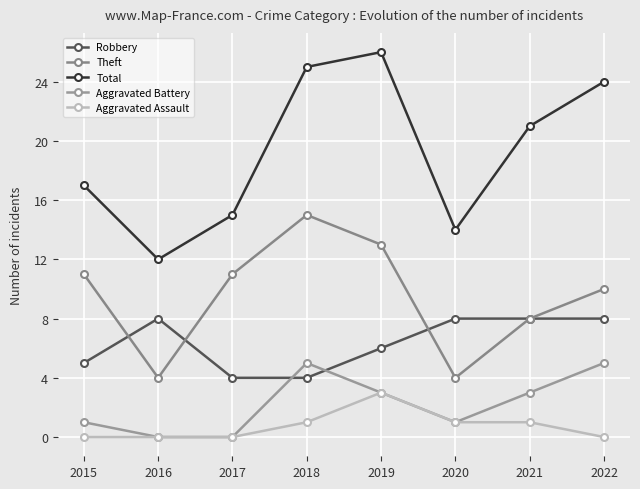

Rank the categories by Theft value from highest to lowest.

2018, 2019, 2015, 2017, 2022, 2021, 2016, 2020